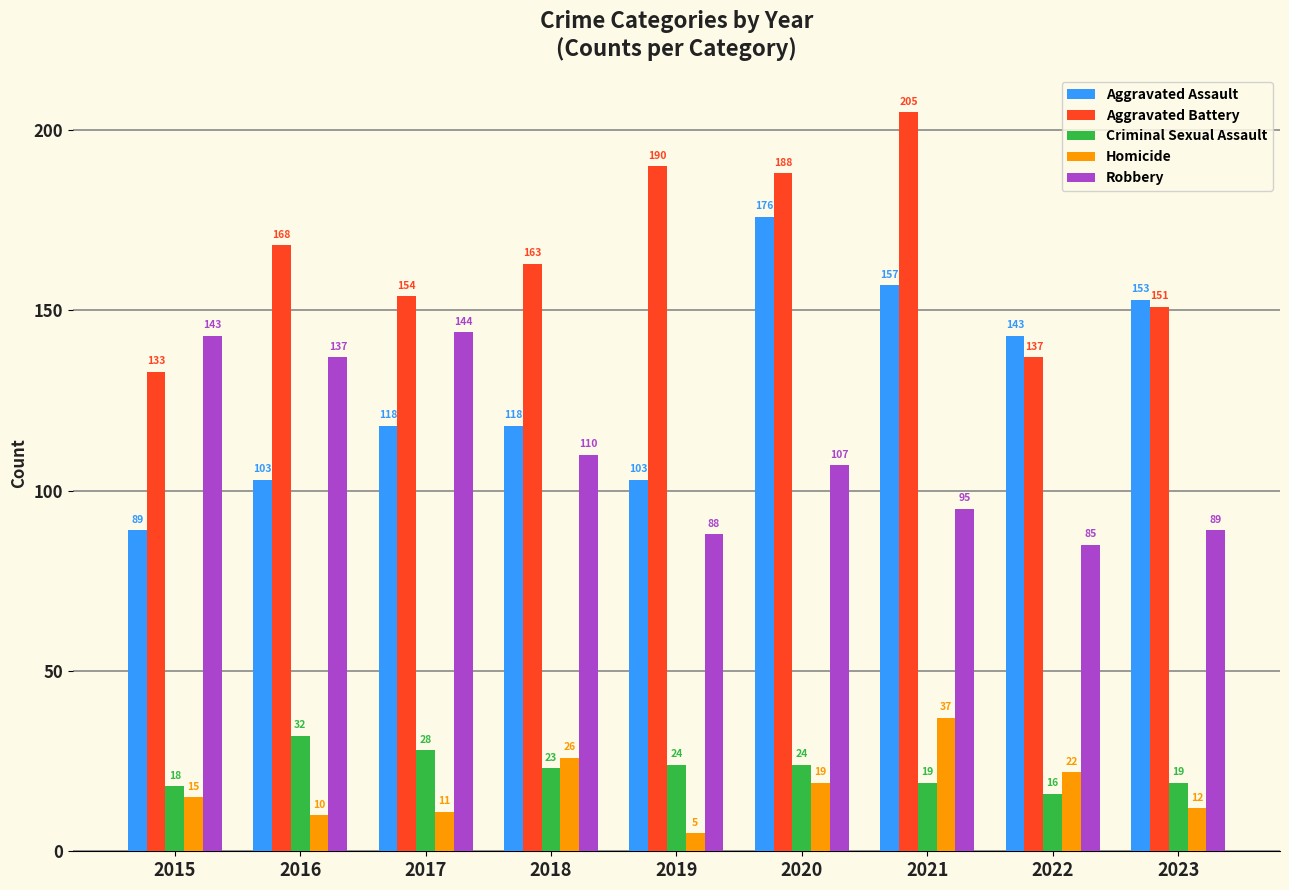

Which series has the widest spread of values?

Aggravated Assault